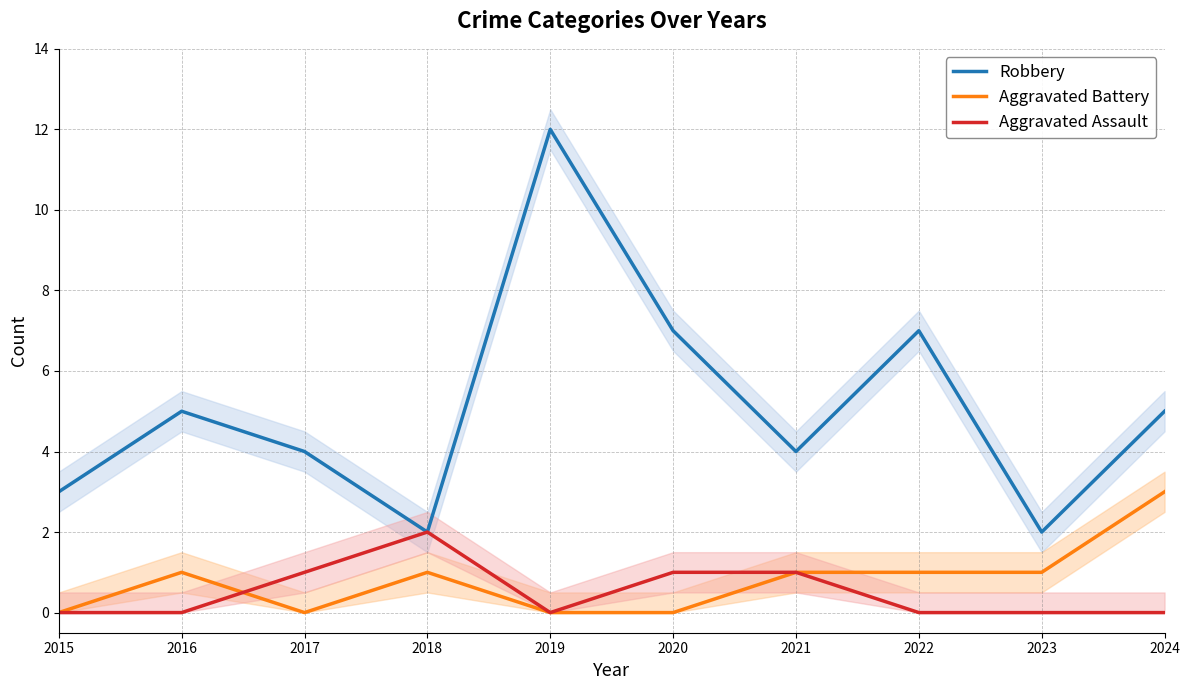

Rank the series by their maximum value, from highest to lowest.

Robbery, Aggravated Battery, Aggravated Assault